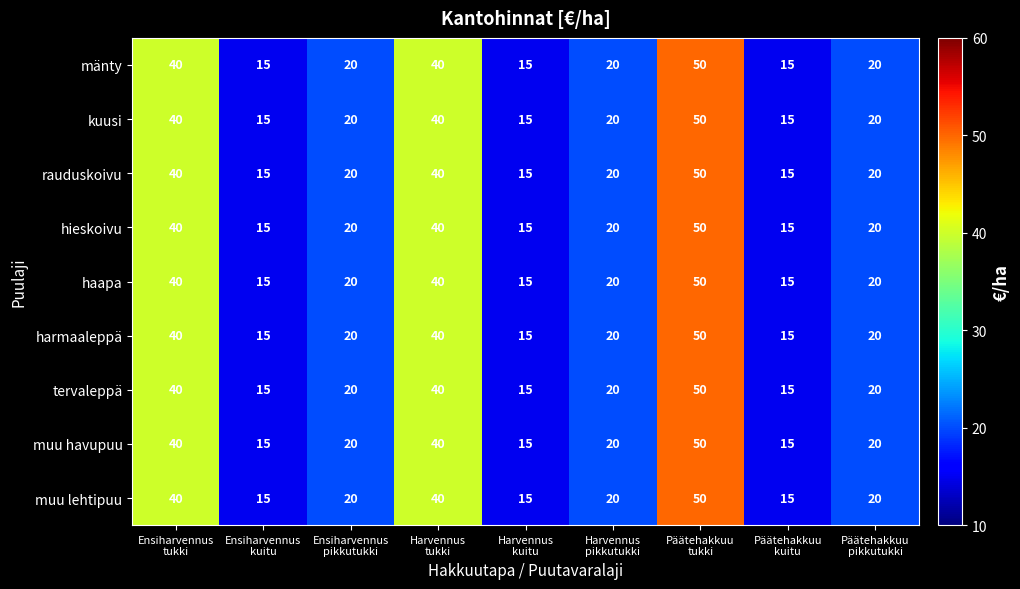

What is the maximum value for rauduskoivu?

50